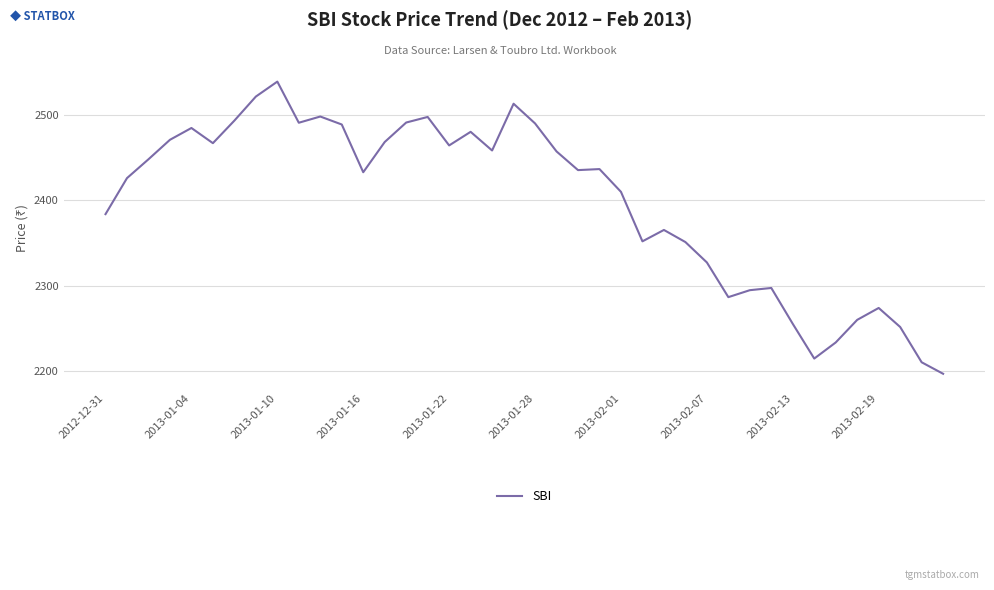

What is the difference between the maximum and minimum values?

342.7